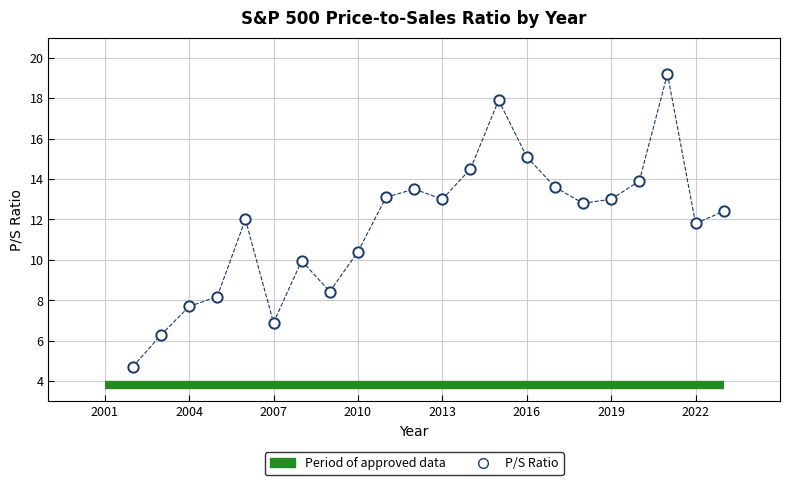

What Y value in the scatter plot is closest to 11?

10.4